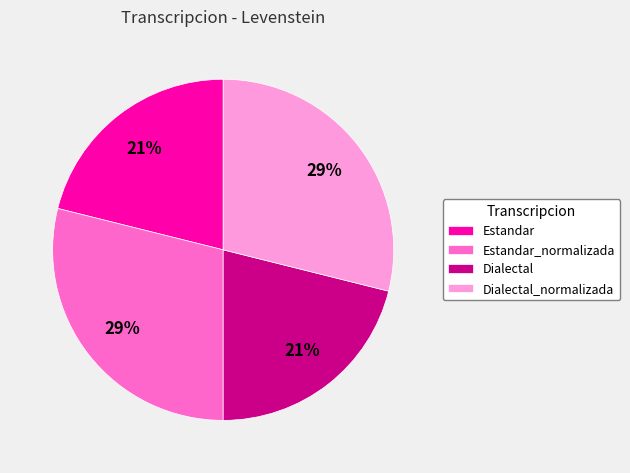

To the nearest percent, what portion does Estandar_normalizada represent?

29%